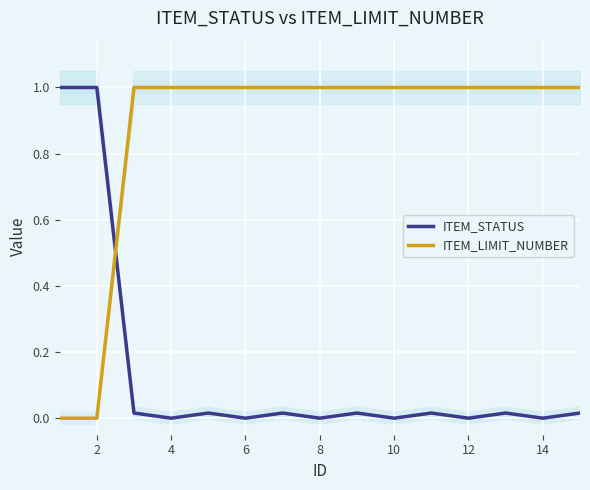

Count the ITEM_LIMIT_NUMBER values in the range 1 to 2.

13